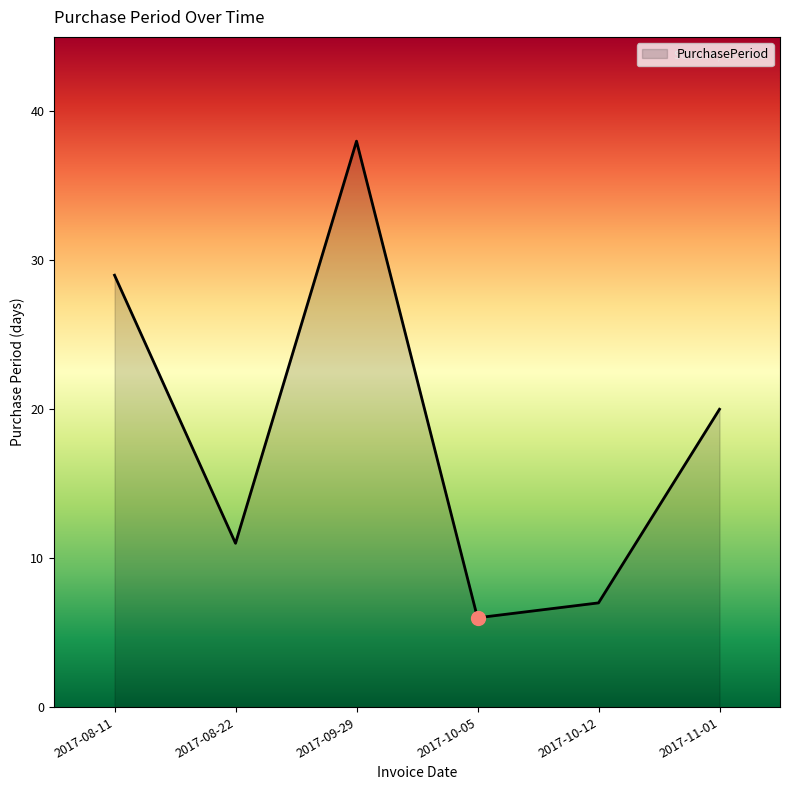

Which category has the highest value across all series?

2017-09-29